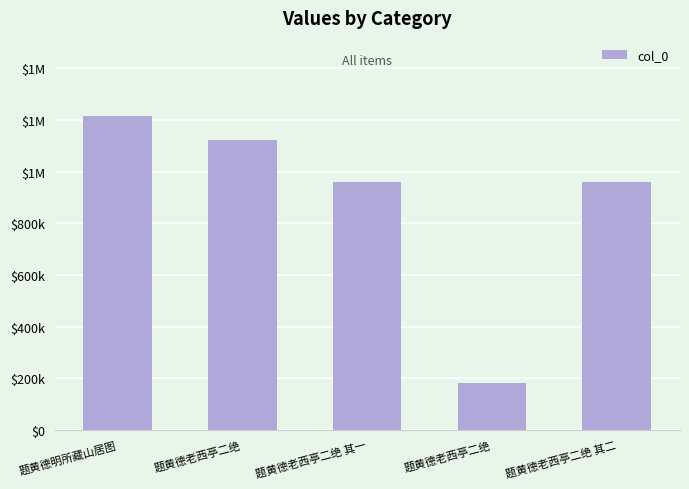

What is the ratio of the value at 题黄德老西亭二绝 to the value at 题黄德老西亭二绝?

6.2